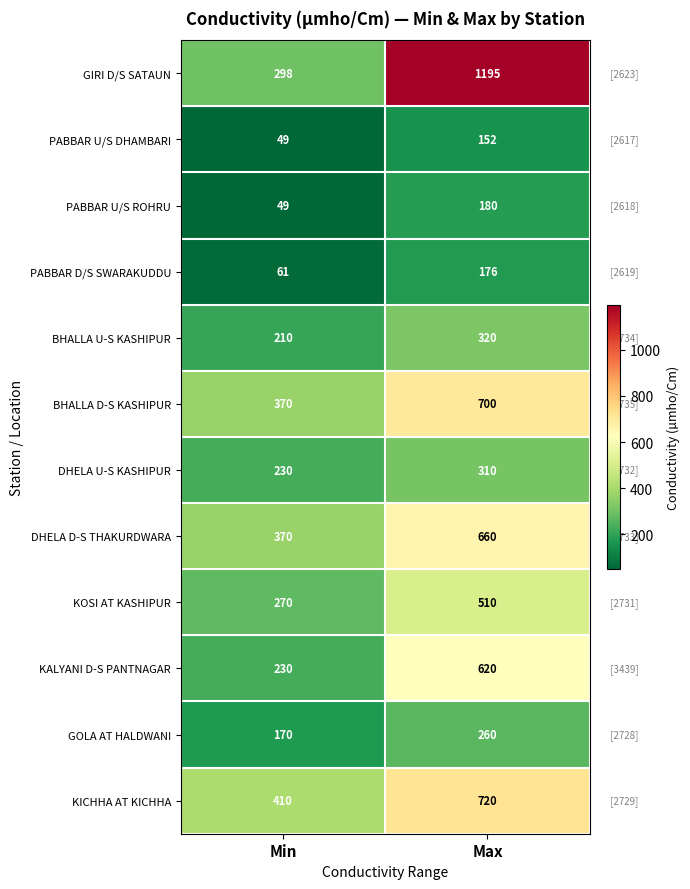

True or false: BHALLA D-S KASHIPUR has a value of 700 at Max.

True